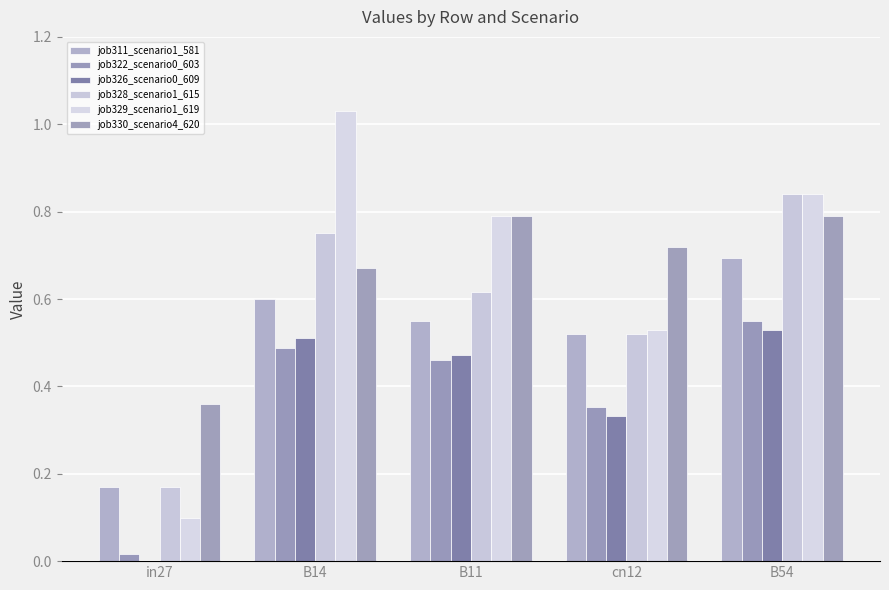

How many groups of bars are there?

5